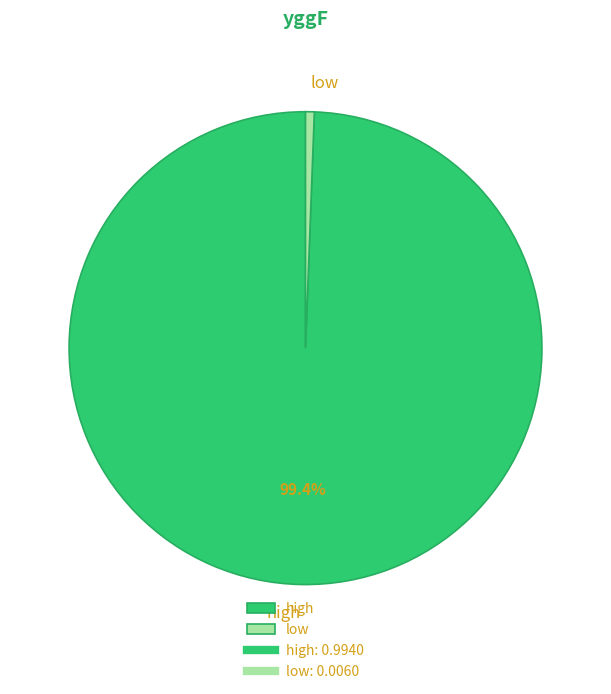

Between low and high, which is larger?

high